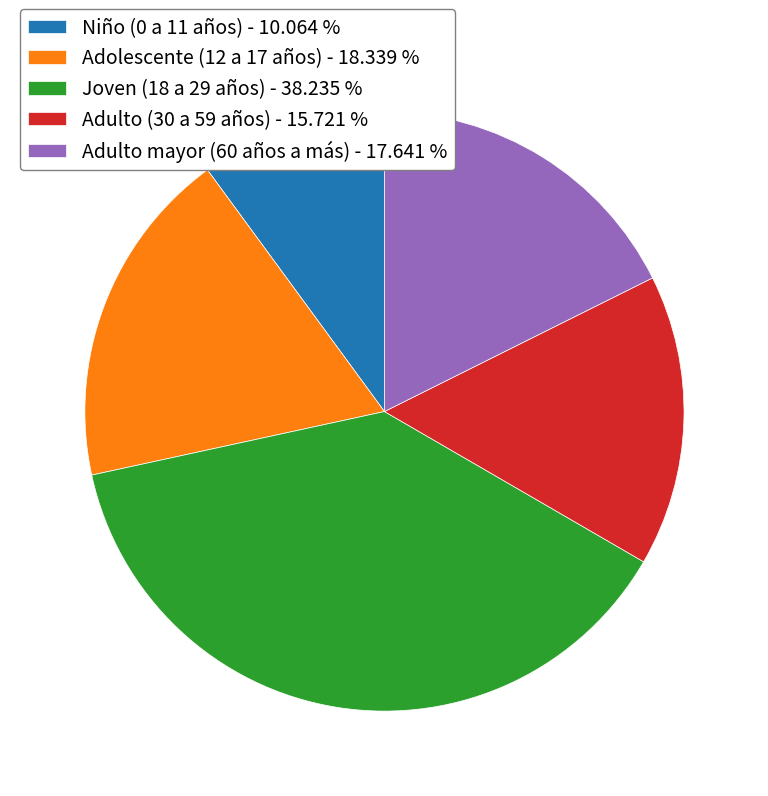

Is there any slice that represents more than half of the pie?

No